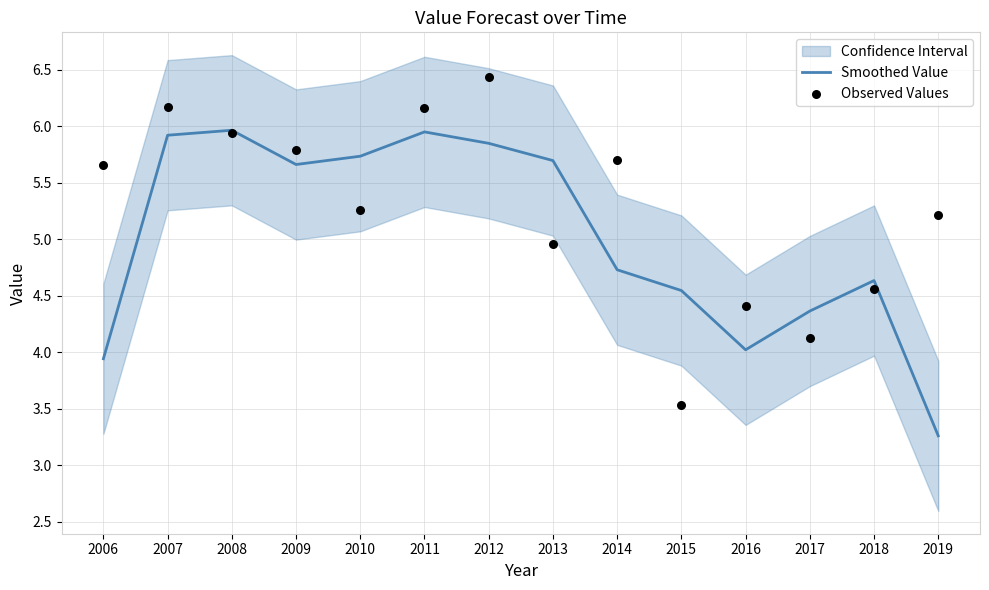

What is the total value across all series at 2017?

8.5